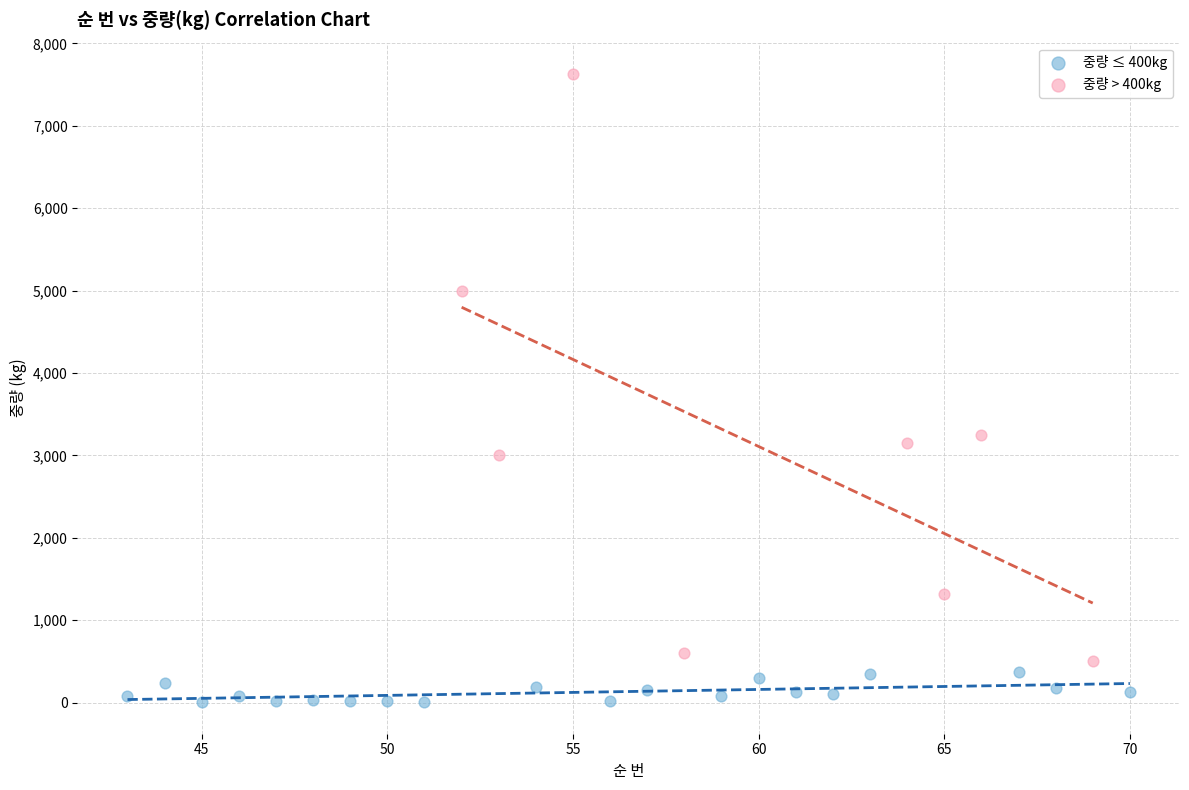

Which series contains the highest Y value?

중량 > 400kg